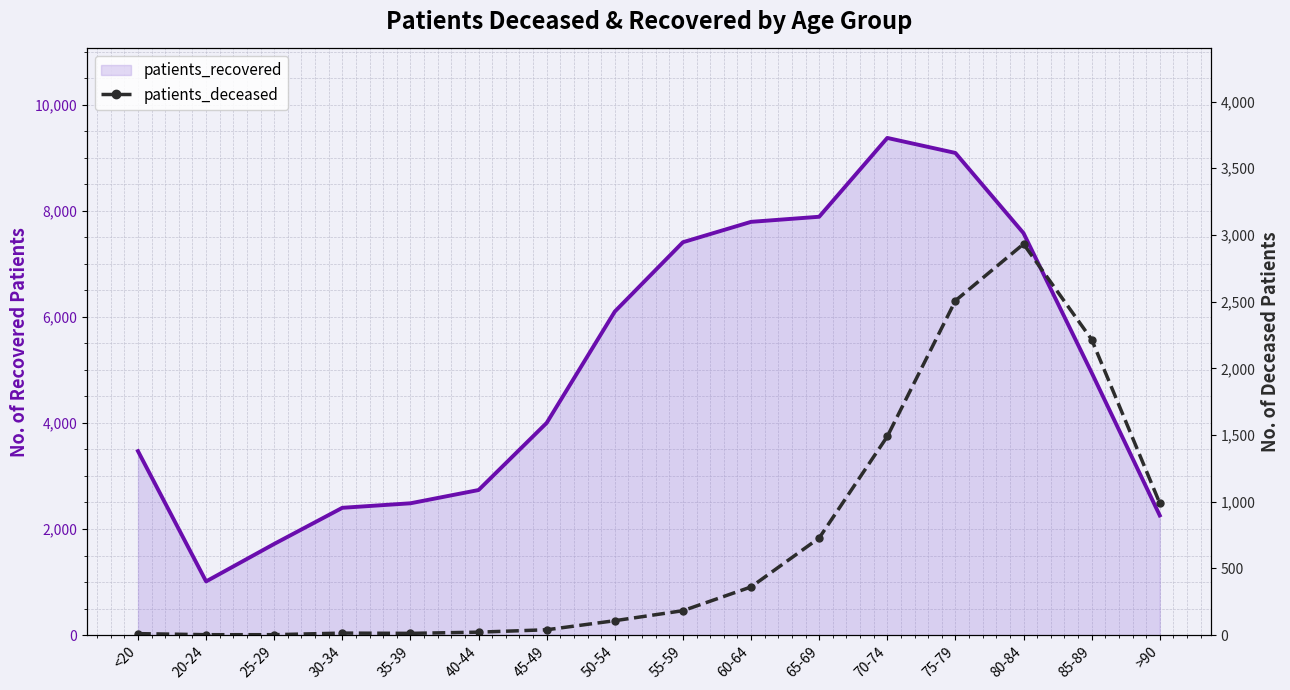

What is the approximate value at 85-89, to the nearest 10?

2220